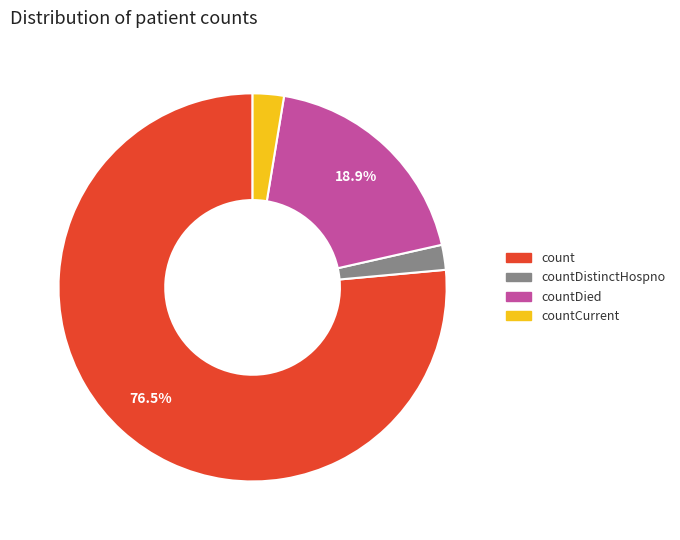

What is the largest slice in the pie chart?

count